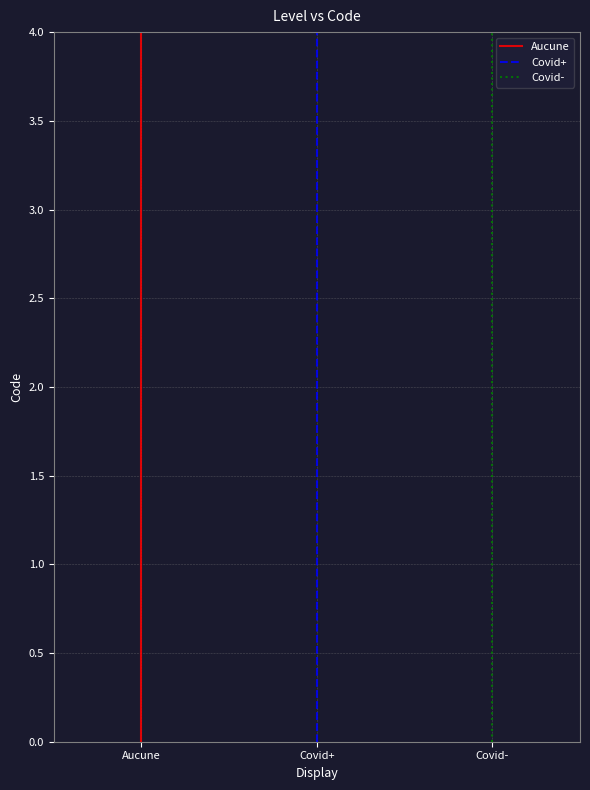

What is the difference between the values at Covid- and Aucune?

2